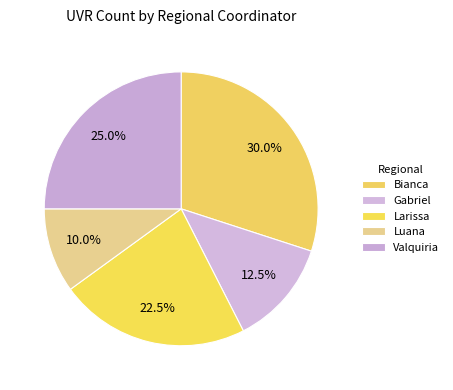

Is there a majority slice in this chart?

No